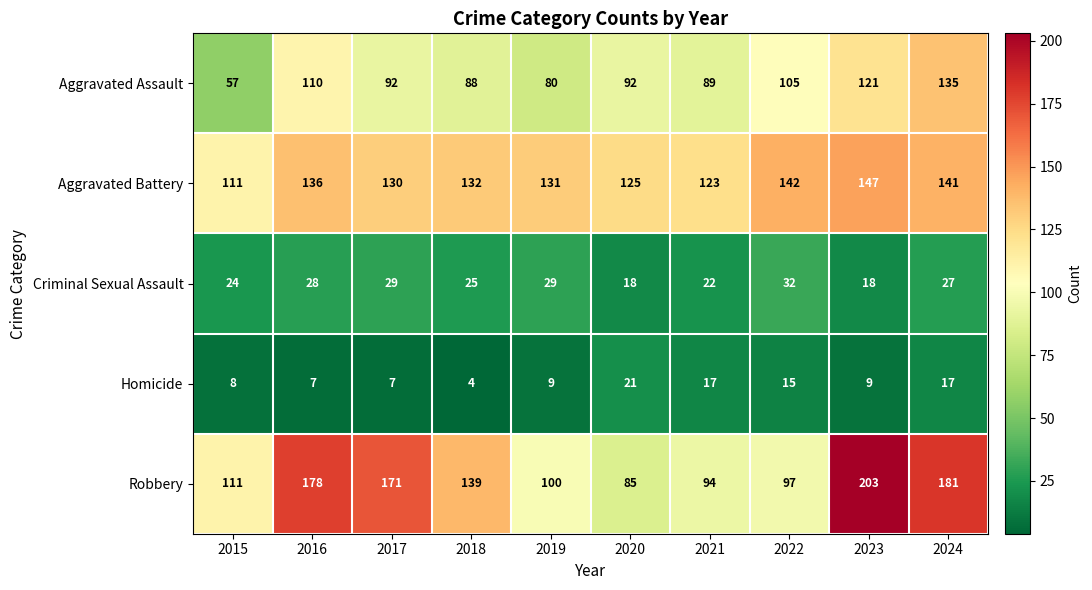

What is the sum of the Homicide values at 2019 and 2022?

24